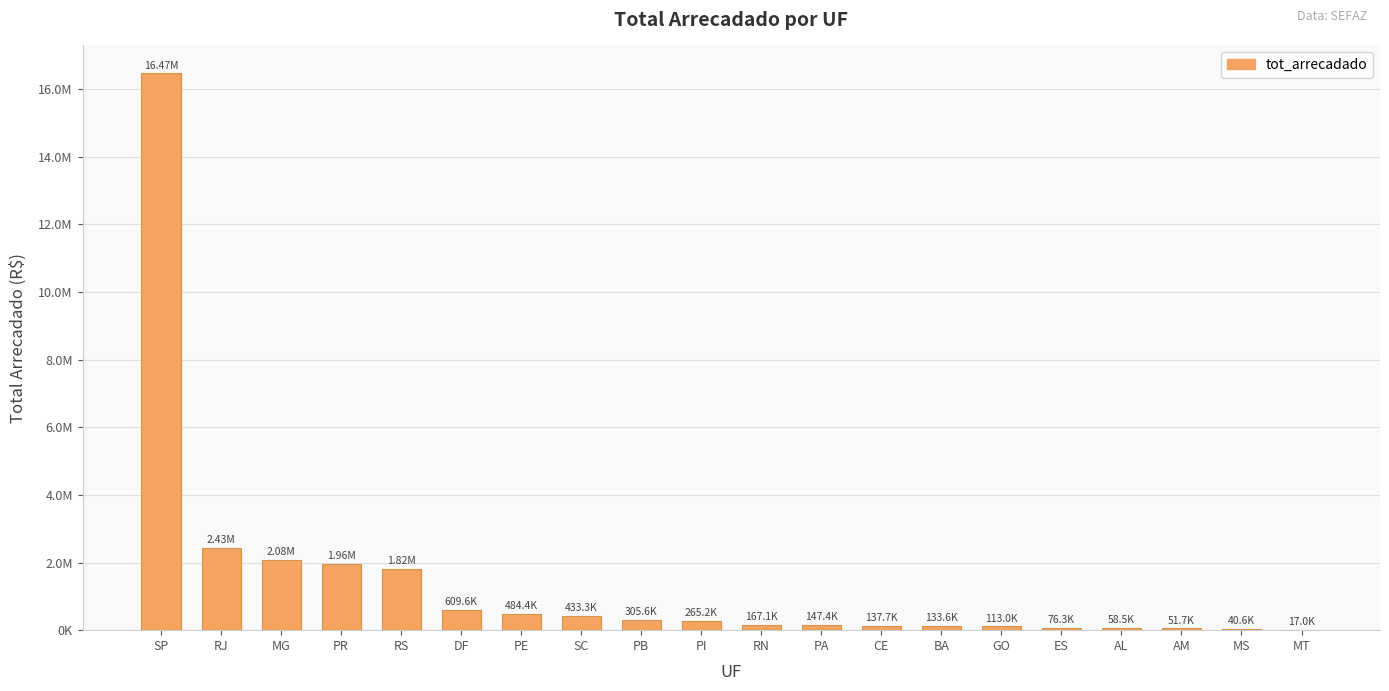

At which label is the value closest to 8242959?

RJ